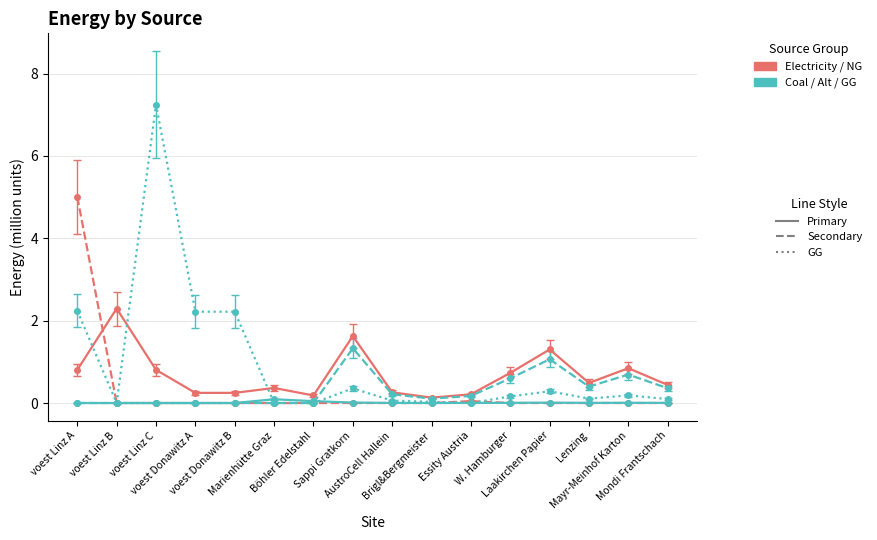

What is the maximum value shown in the chart?

7.2